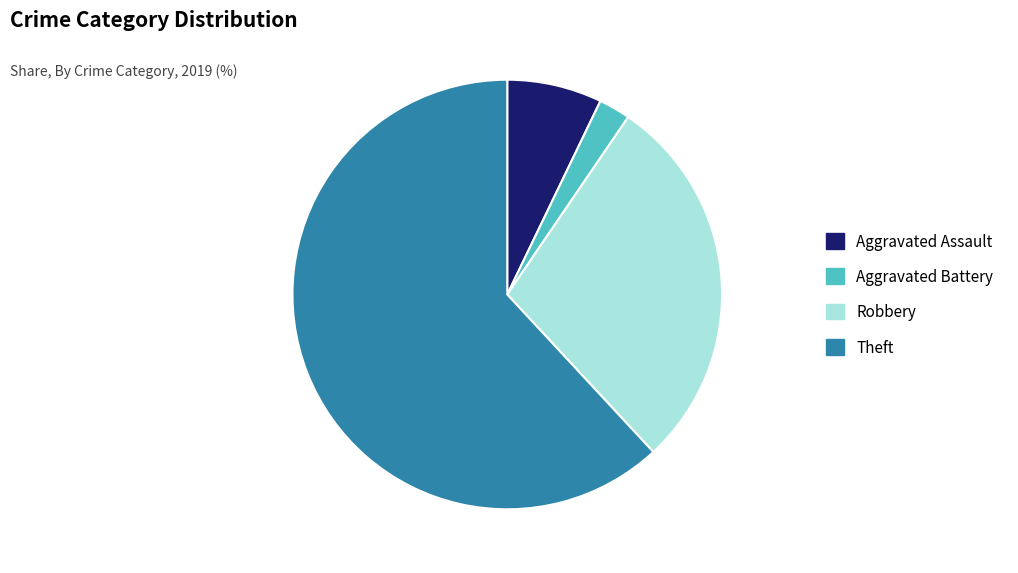

Between Aggravated Assault and Theft, which is larger?

Theft